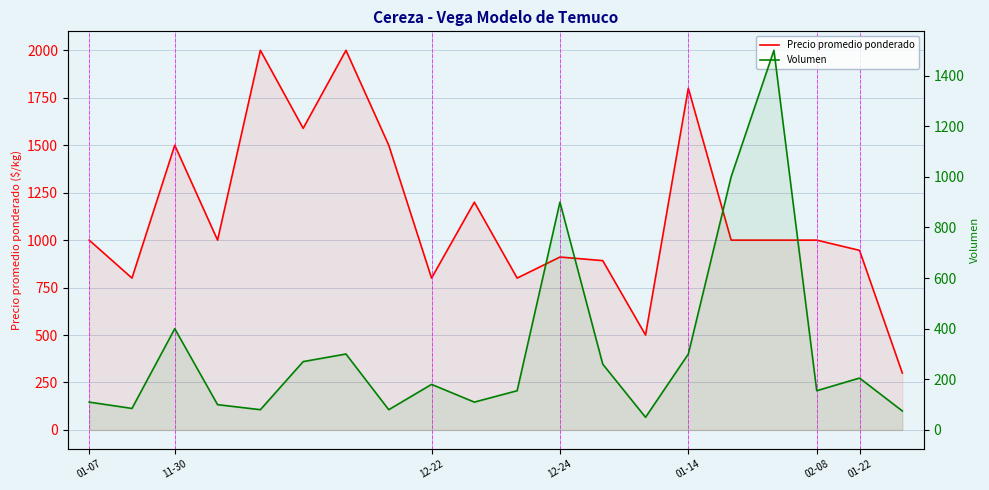

What is the difference between the maximum and minimum values in the Volumen series?

1450